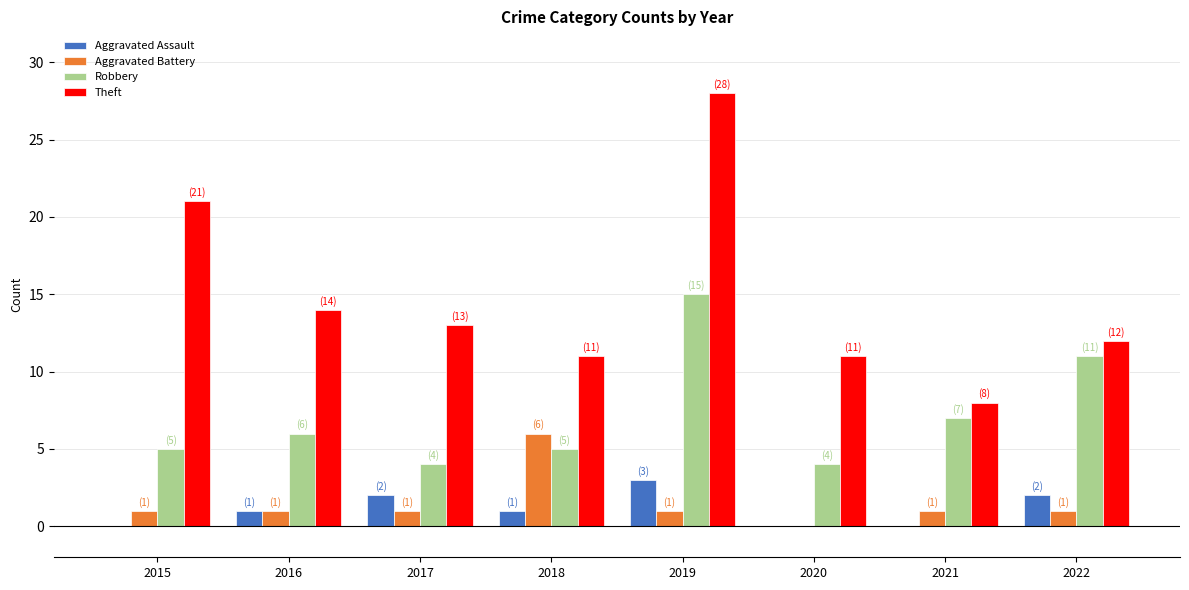

What are all the series names shown in the legend?

Aggravated Assault, Aggravated Battery, Robbery, Theft